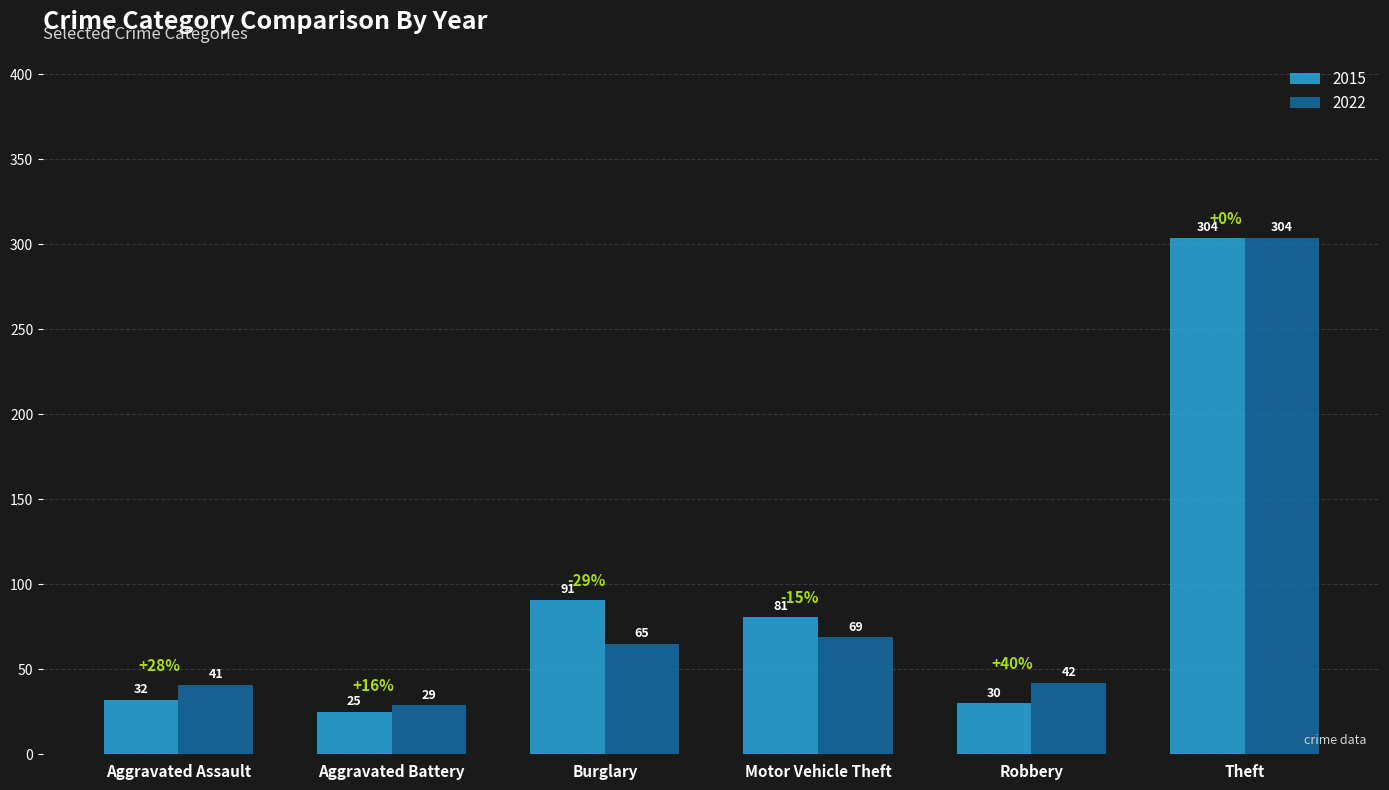

Which series has the widest spread of values?

2015